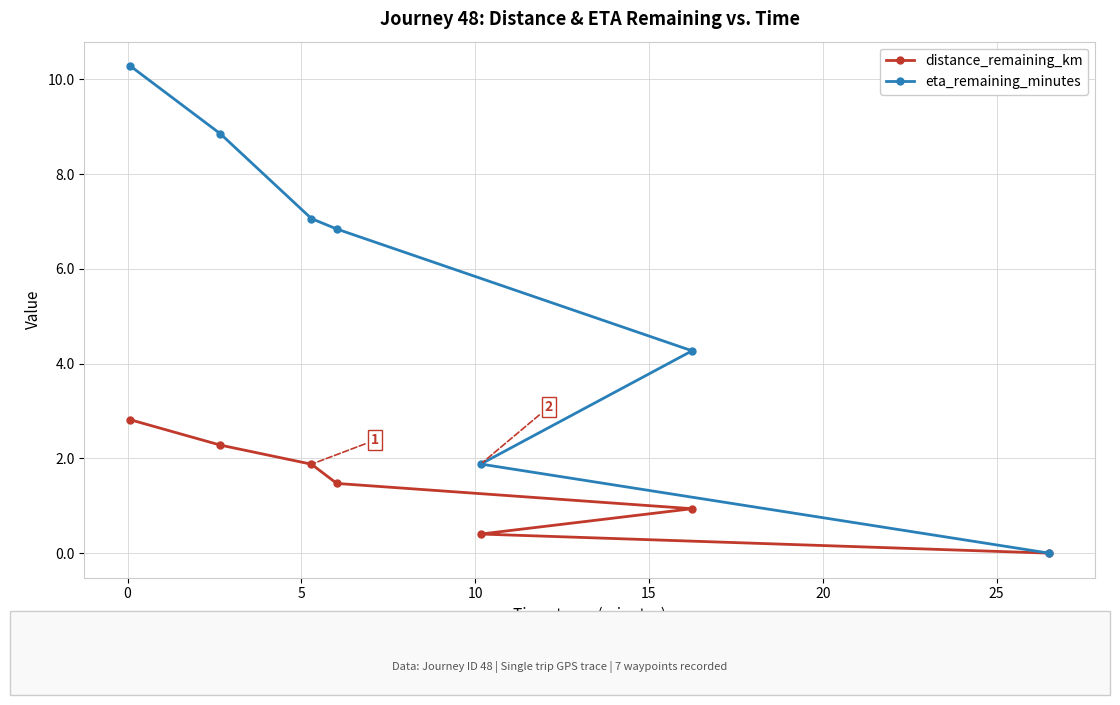

Is this an area chart (filled region under the line)?

No